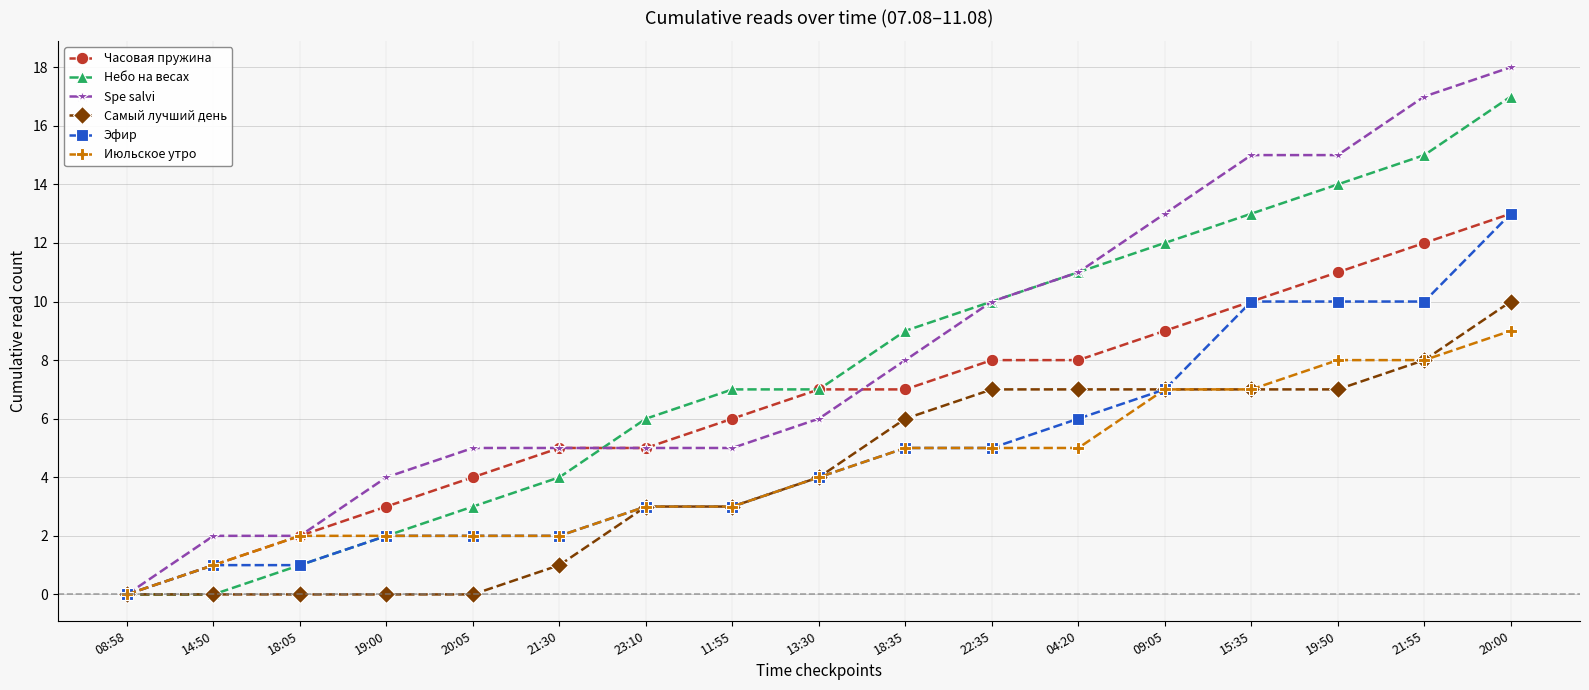

True or false: Spe salvi has a value of 7 at 04:20.

False